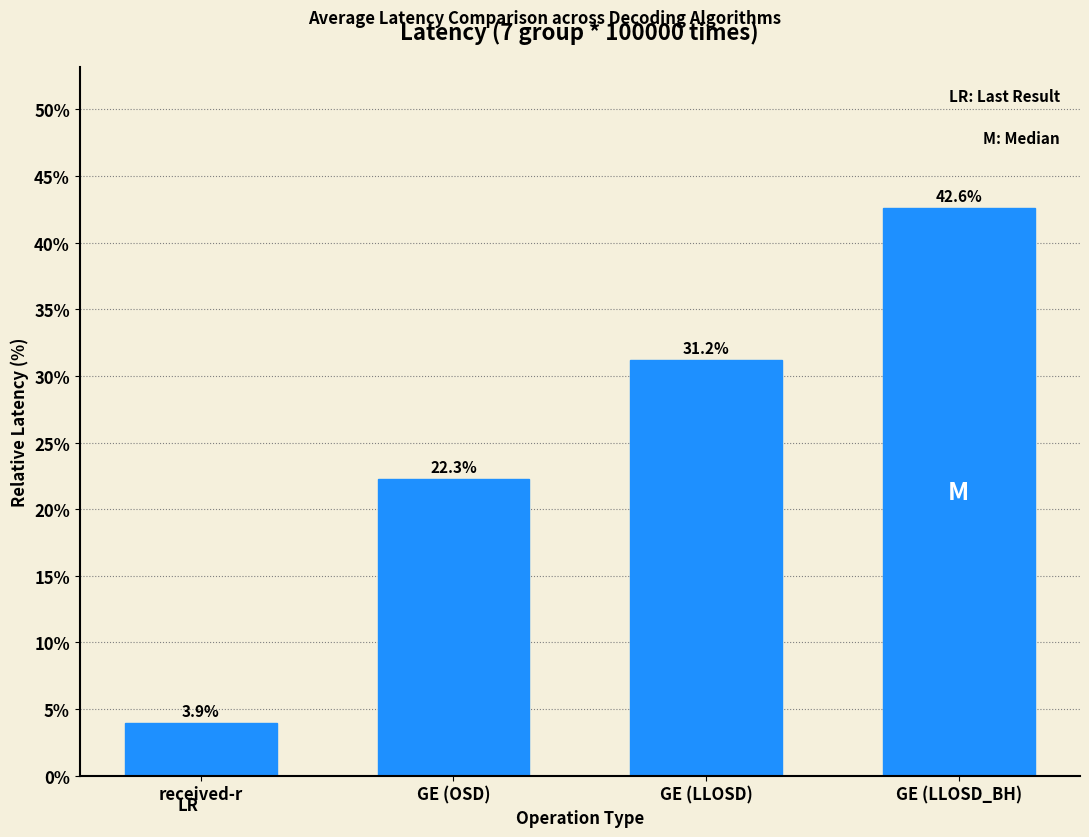

Reading right to left, transcribe all the data shown in this chart.

42.6	31.2	22.3	3.9